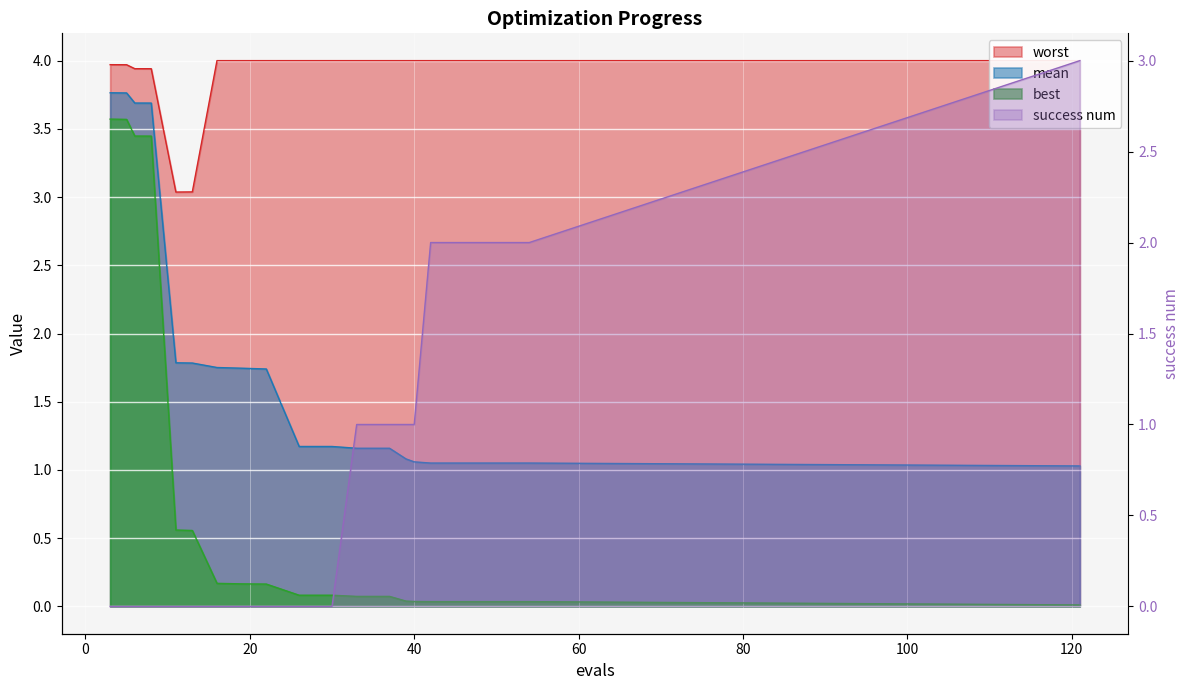

How many lines are shown in the chart?

4